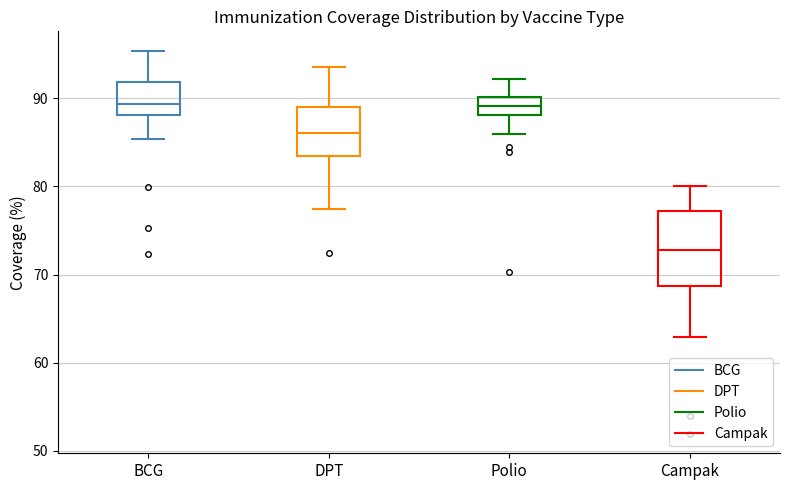

Where does the lower whisker of the box for Polio end on the y-axis? The values are not printed on the chart, so give them approximately, as read against the axis.

86